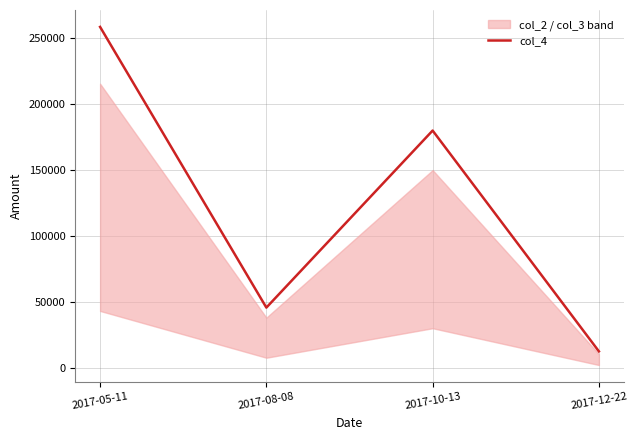

How many points are higher than both their immediate neighbors (excluding endpoints)?

1